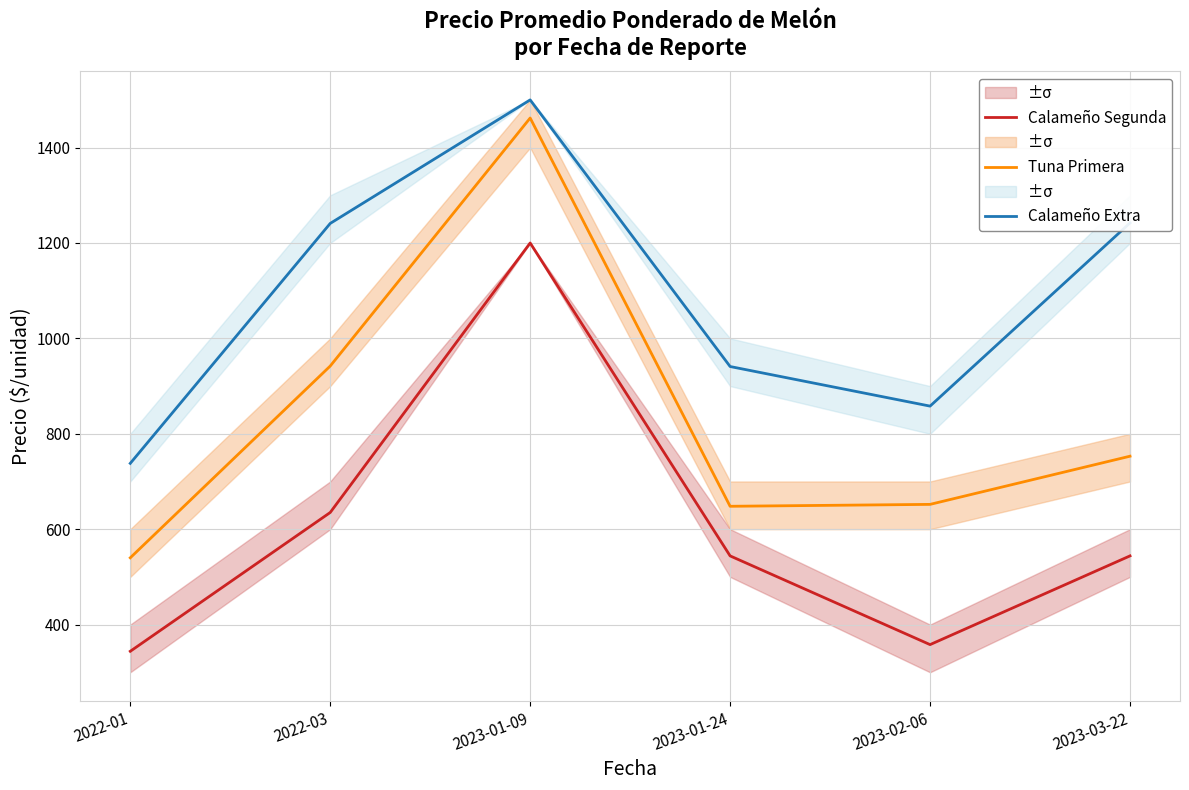

Does the chart display data point markers on the line(s)?

No